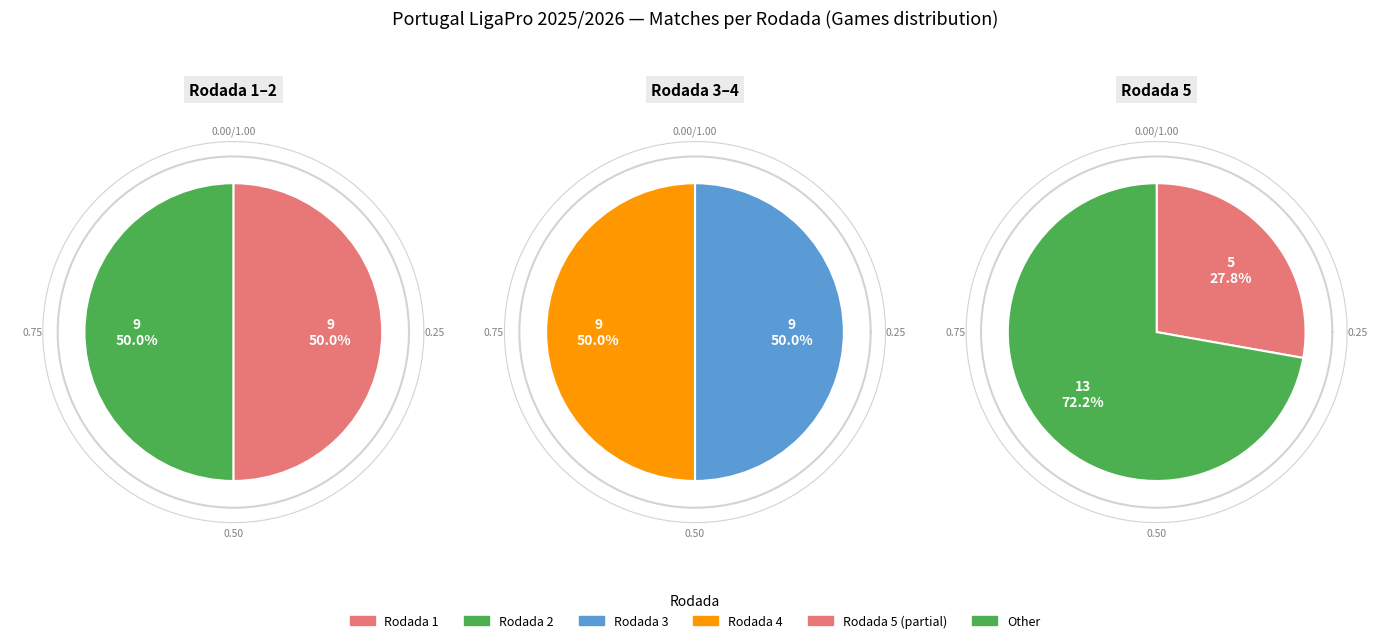

How many segments does this pie chart have?

5